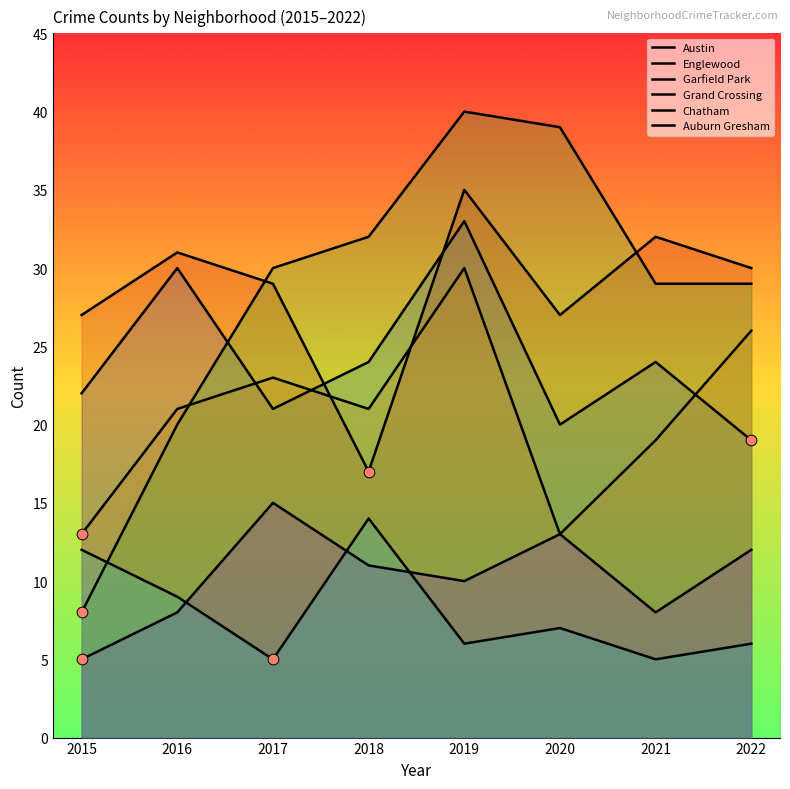

At how many categories does at least one series exceed 6?

8